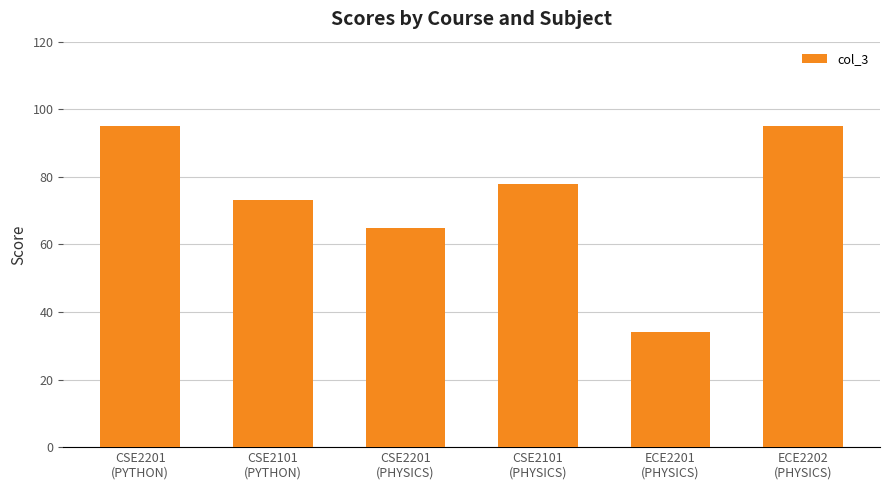

Between CSE2101
(PYTHON) and CSE2201
(PHYSICS), which is larger?

CSE2101
(PYTHON)